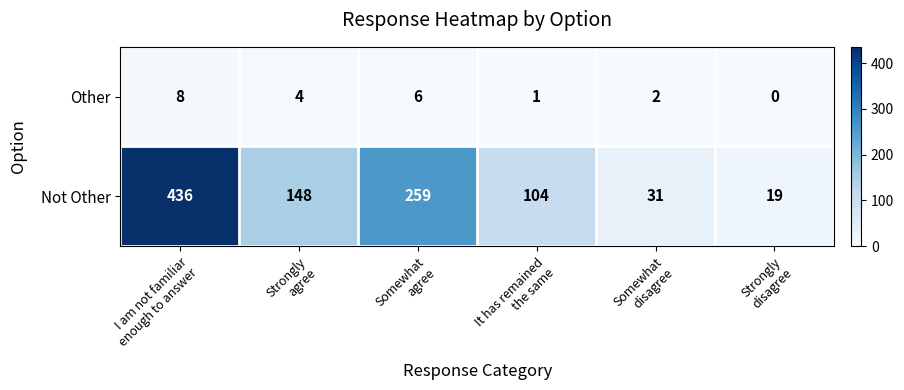

Count the Other values in the range 1 to 6.

4